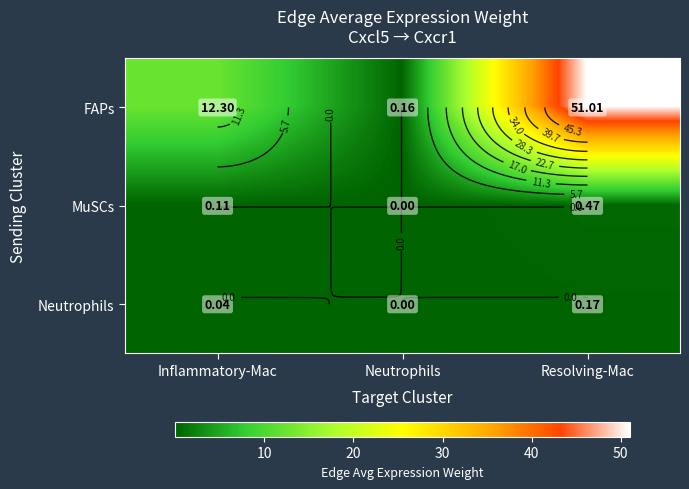

What is the approximate value of MuSCs at Inflammatory-Mac?

0.1